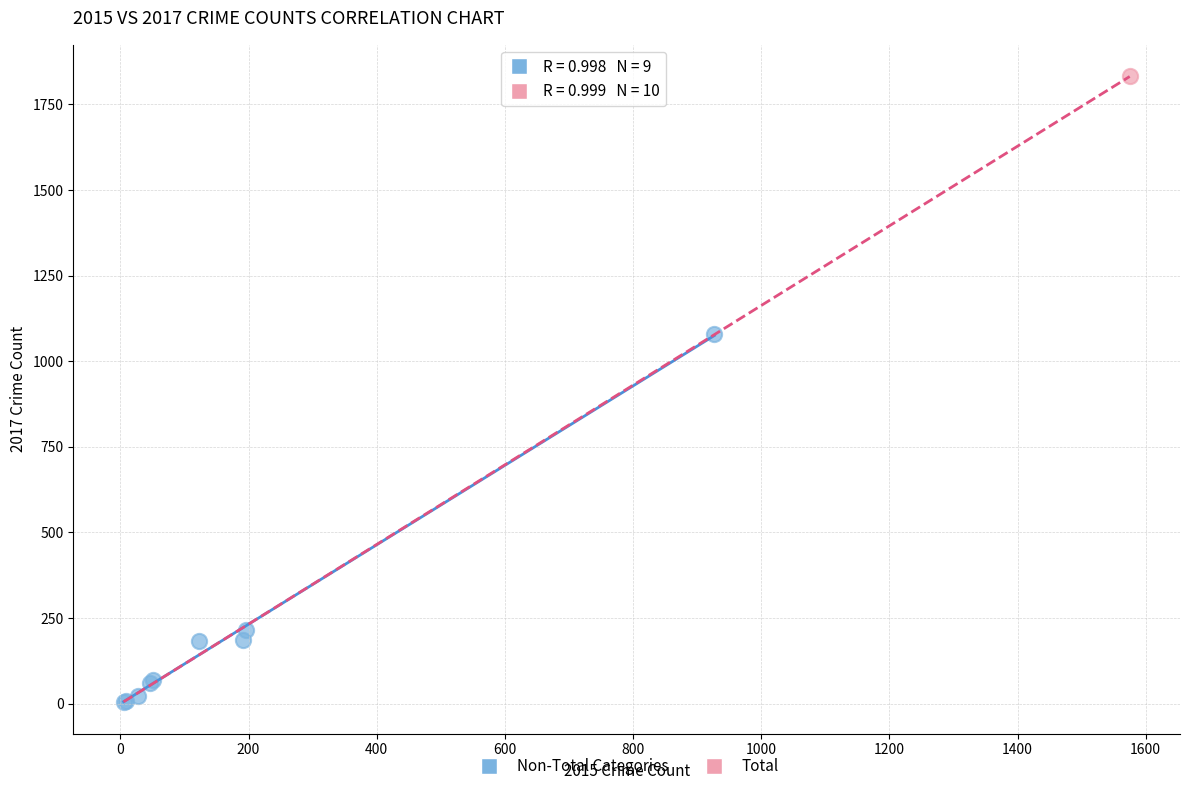

What are all the series names shown in the legend?

Non-Total Categories, Total